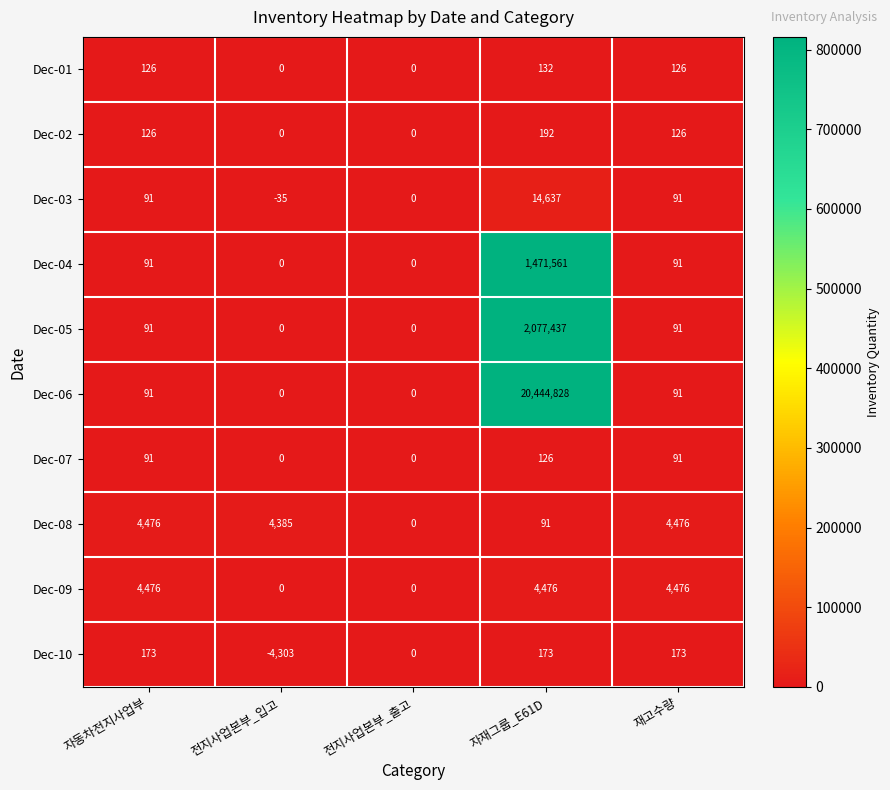

What is the average value of the Dec-06 series?

4089002